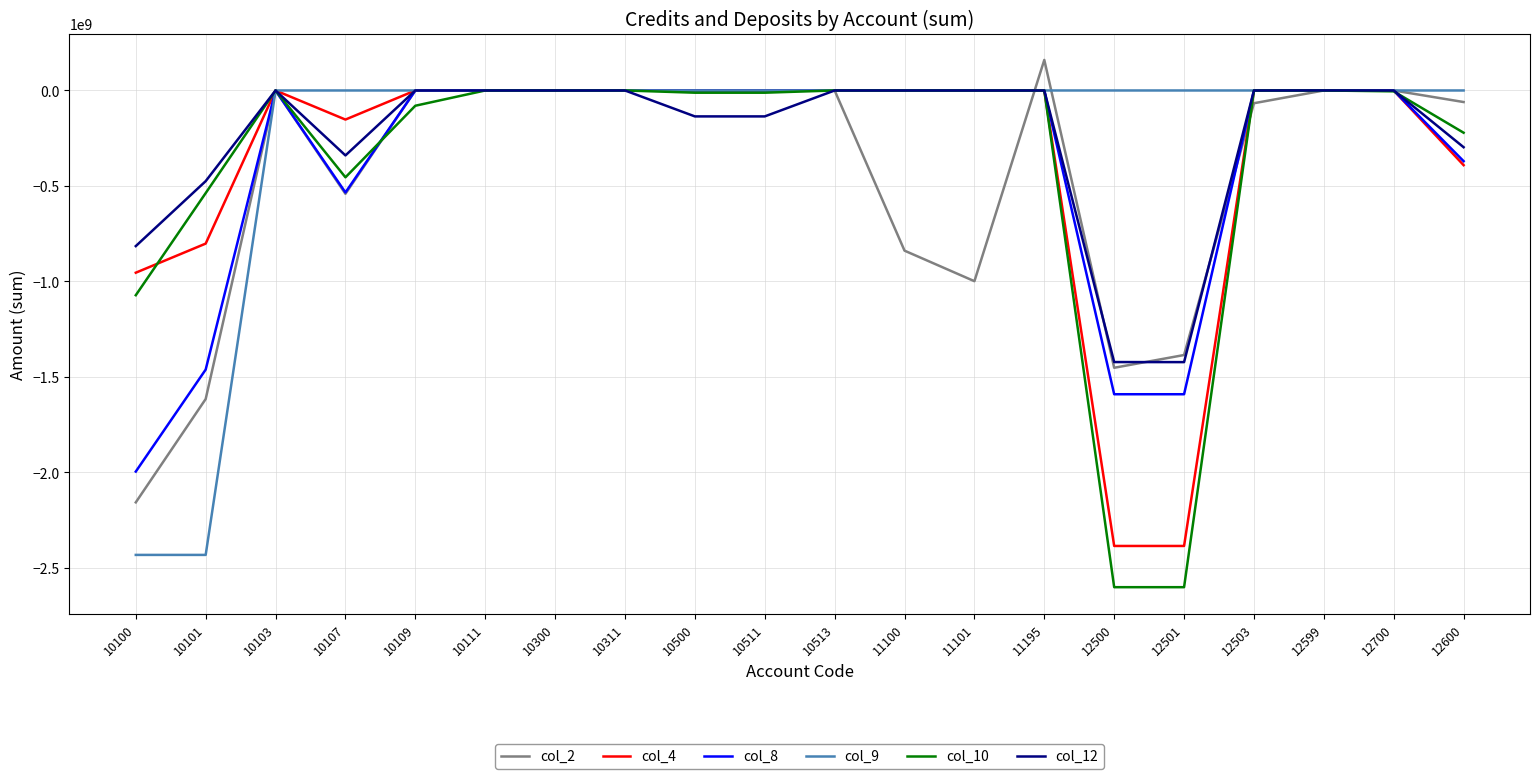

Between 10300 and 12500, which series saw the biggest shift?

col_10